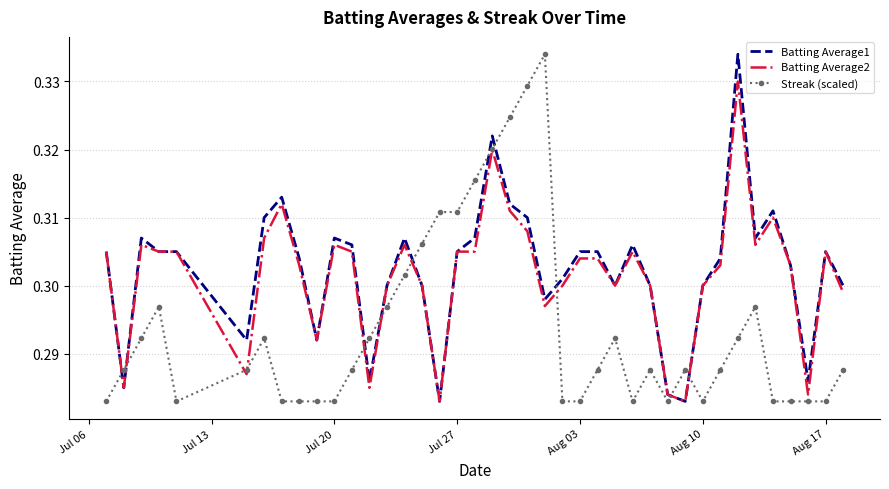

True or false: Streak (scaled) and Batting Average1 cross at least once.

True